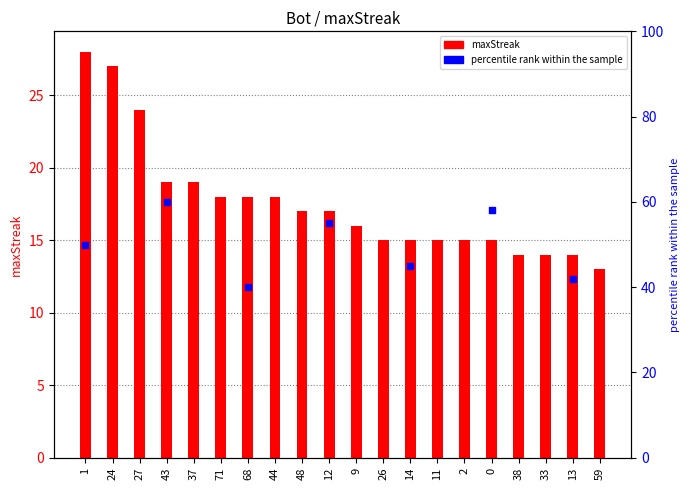

What is the change in value from 1 to 14?

-13